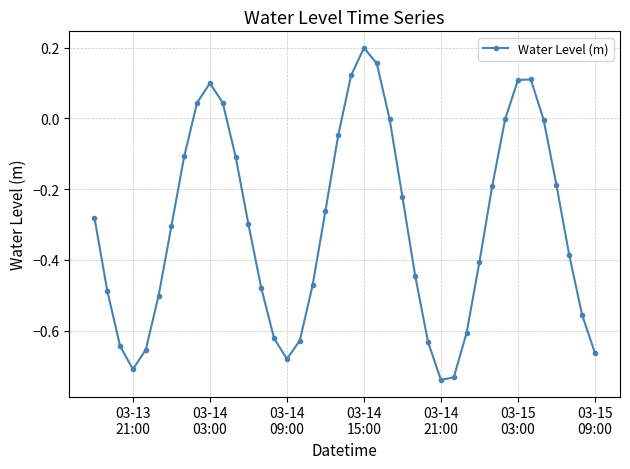

How many points are lower than both their immediate neighbors (excluding endpoints)?

3